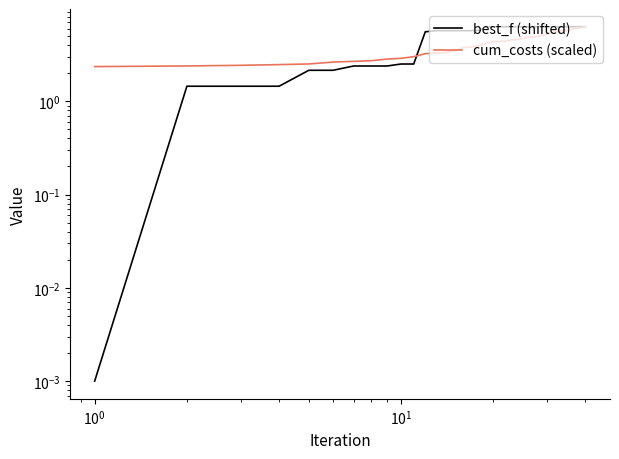

Reading right to left, what are all the values shown in this chart?

best_f (shifted): 6.3	6.3	6.3	6.3	6.3	6.3	6.3	6.3	6.3	6.3	6.3	6.3	6.3	6.3	6.3	6.3	6.3	6.3	6.3	6.3	6.3	6.3	5.7	5.7	5.7	5.7	5.7	5.7	5.6	2.5	2.5	2.4	2.4	2.4	2.1	2.1	1.5	1.5	1.5	0.0
cum_costs (scaled): 6.3	6.2	6.1	6.0	5.9	5.8	5.7	5.7	5.6	5.4	5.3	5.1	4.9	4.9	4.9	4.7	4.6	4.5	4.4	4.4	4.3	4.2	3.9	3.8	3.8	3.5	3.3	3.3	3.2	3.0	2.9	2.8	2.7	2.7	2.6	2.5	2.5	2.4	2.4	2.4